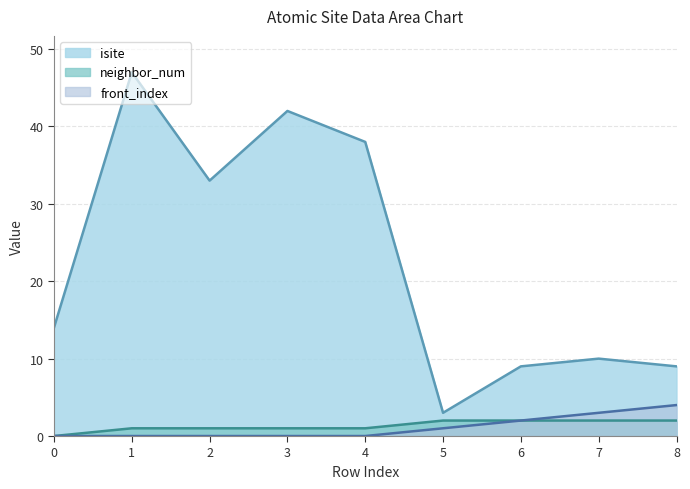

What are all the series names shown in the legend?

isite, neighbor_num, front_index